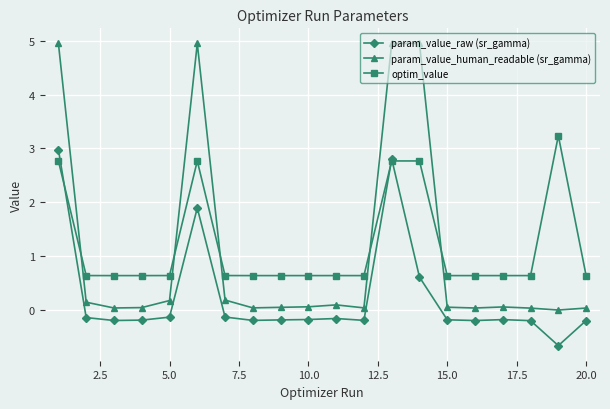

Which series has the largest range (max minus min)?

param_value_human_readable (sr_gamma)